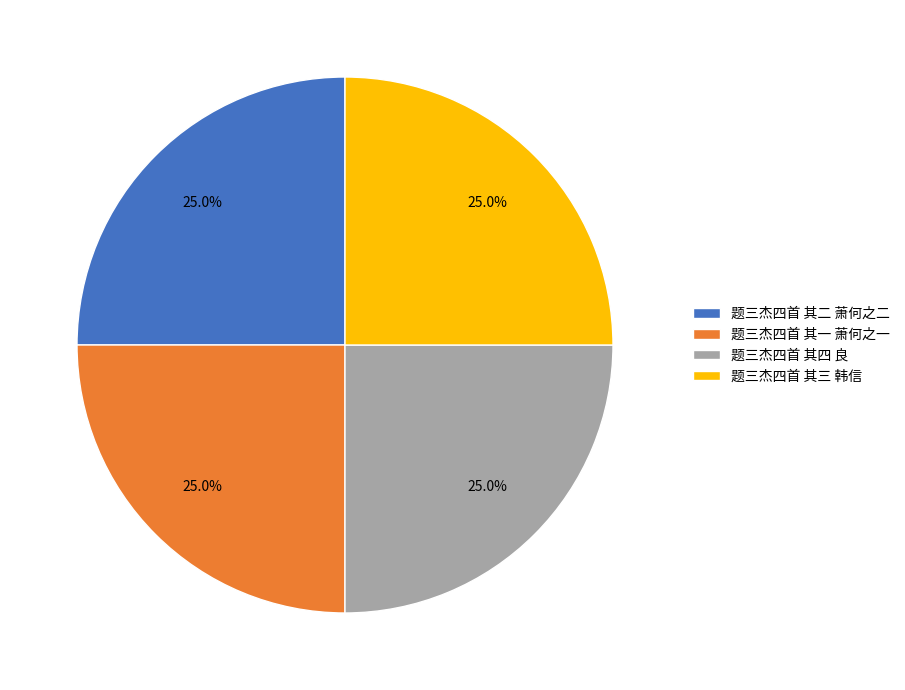

What is the total percentage of 题三杰四首 其三 韩信 and 题三杰四首 其一 萧何之一?

50.0%